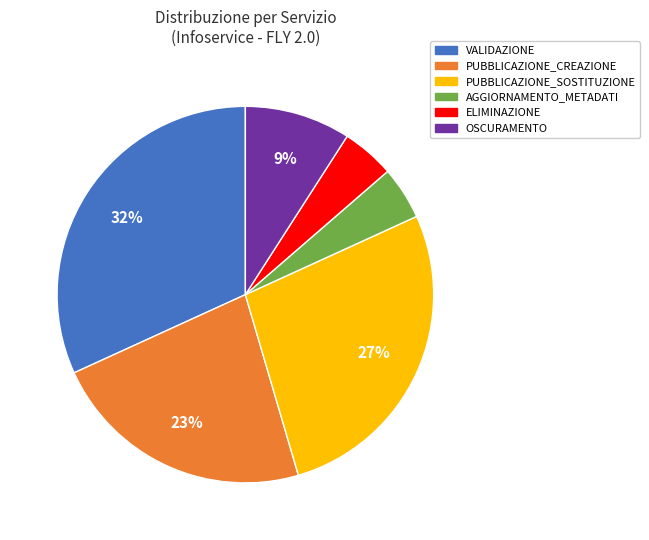

Combined, do PUBBLICAZIONE_CREAZIONE and OSCURAMENTO account for over 50%?

No